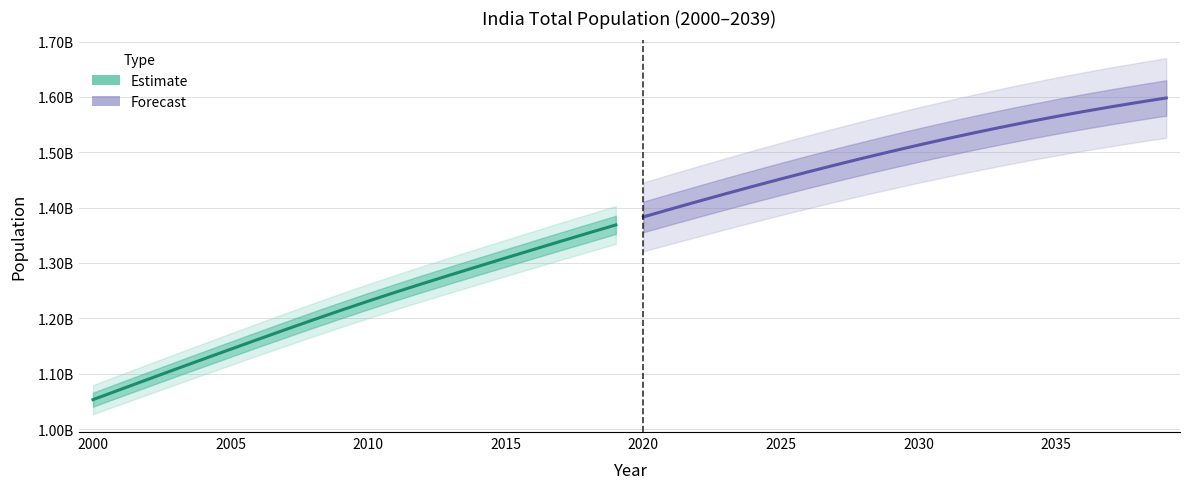

True or false: Population (Forecast) has more than 1 points higher than both neighbors.

False